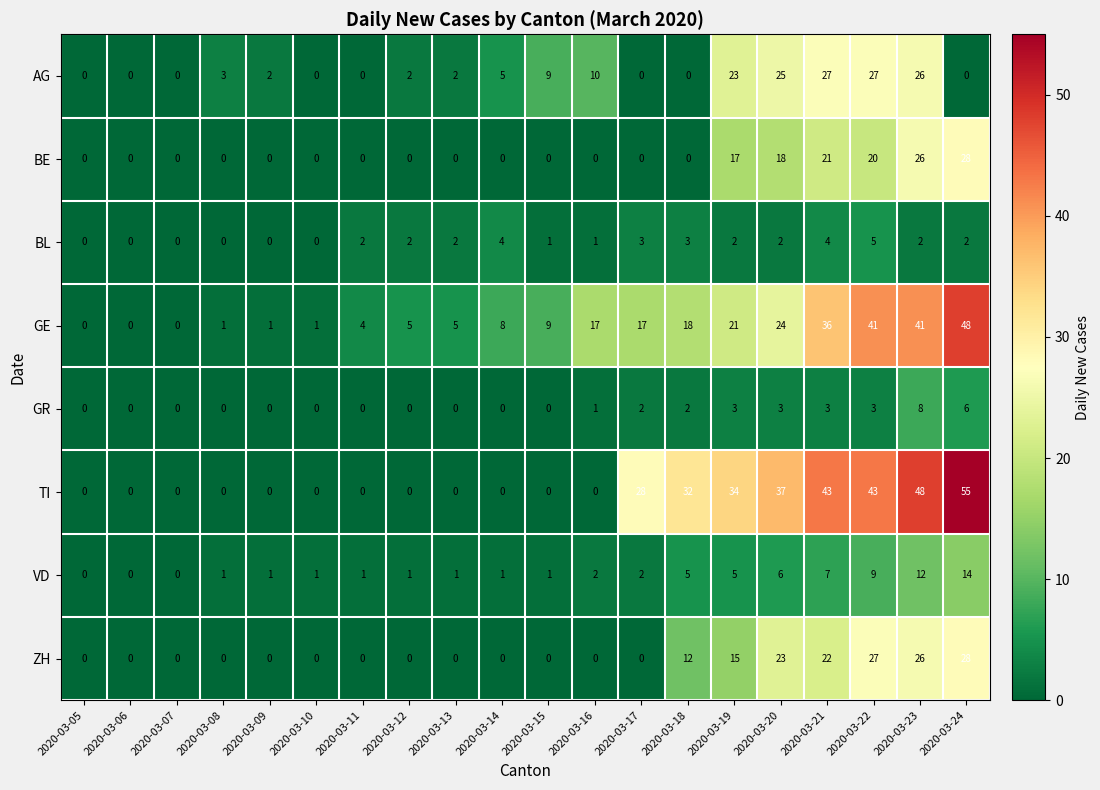

What is the difference between the highest and lowest values at 2020-03-10?

1